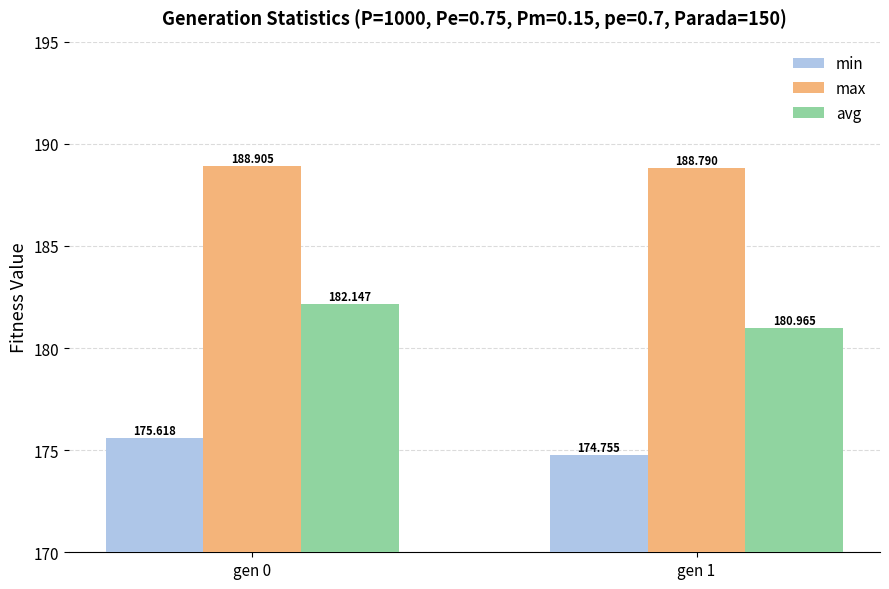

The min series shows 50.3 at gen 0. True or false?

False